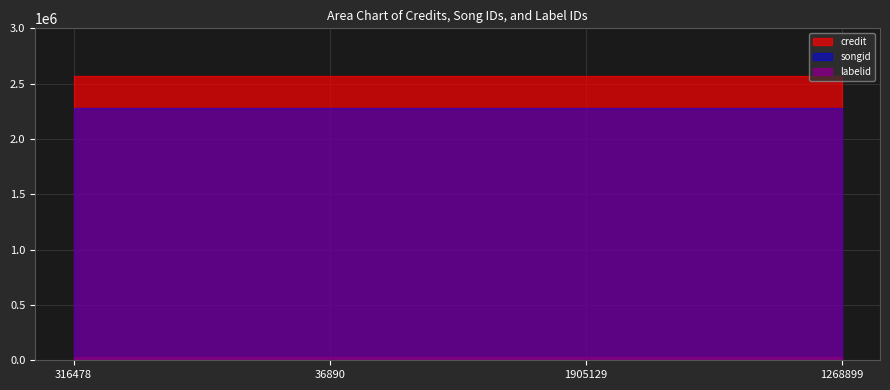

Does the chart have visible grid lines?

Yes